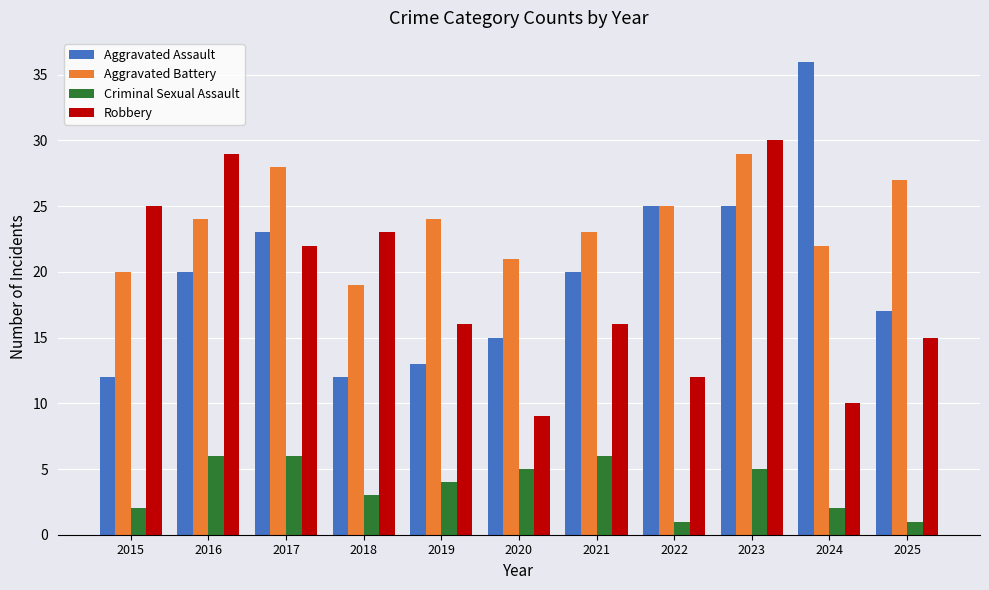

What is the maximum value for Robbery?

30